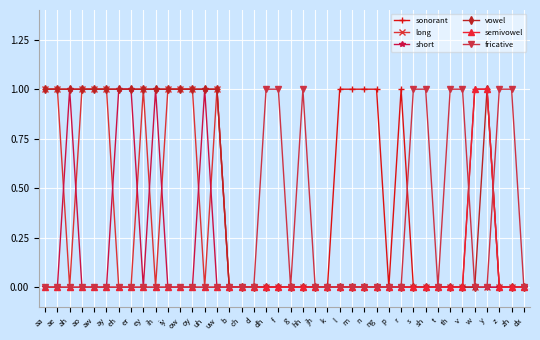

The value of long at w is 0. True or false?

True